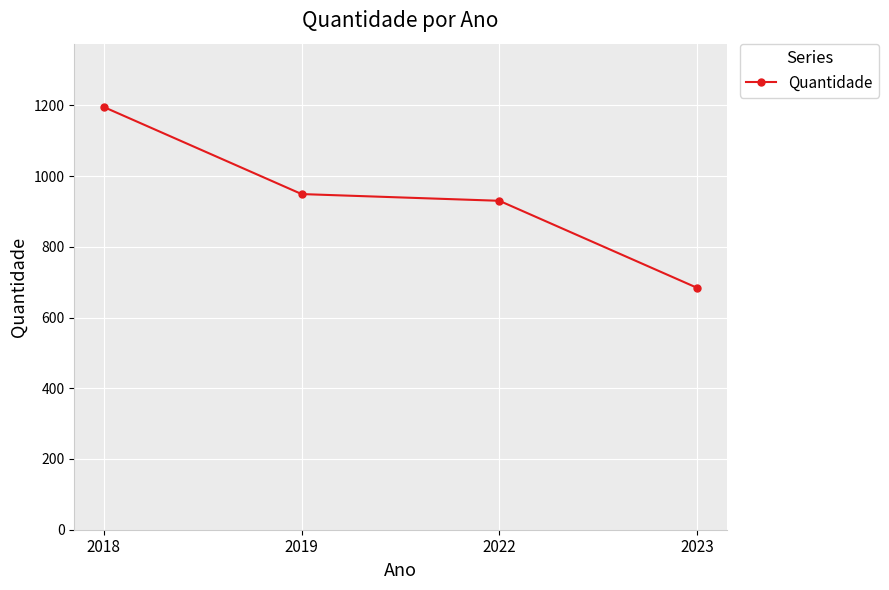

Rank the categories by value from lowest to highest.

2023, 2022, 2019, 2018